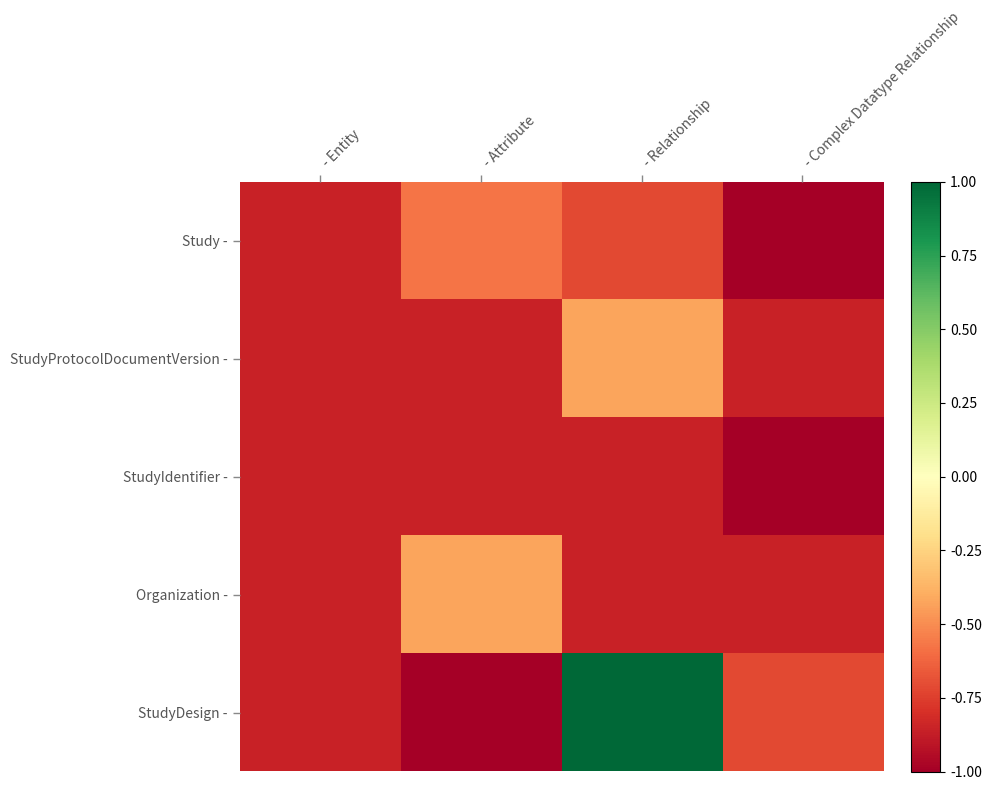

Which series changed the most between - Relationship and - Complex Datatype Relationship?

StudyDesign -